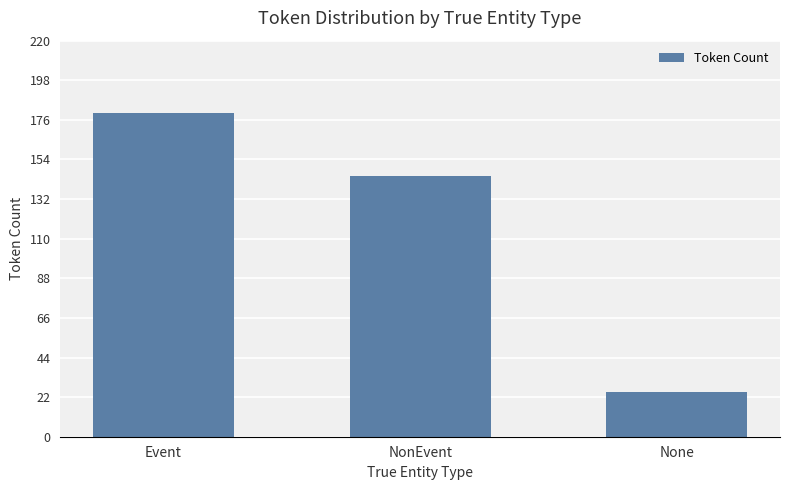

What is the smallest value displayed?

25